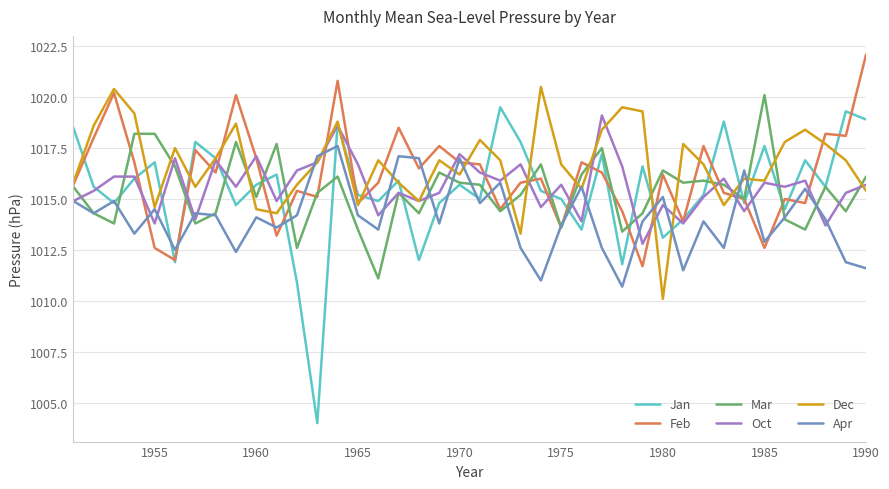

What is the difference between the maximum and minimum values in the Apr series?

6.9